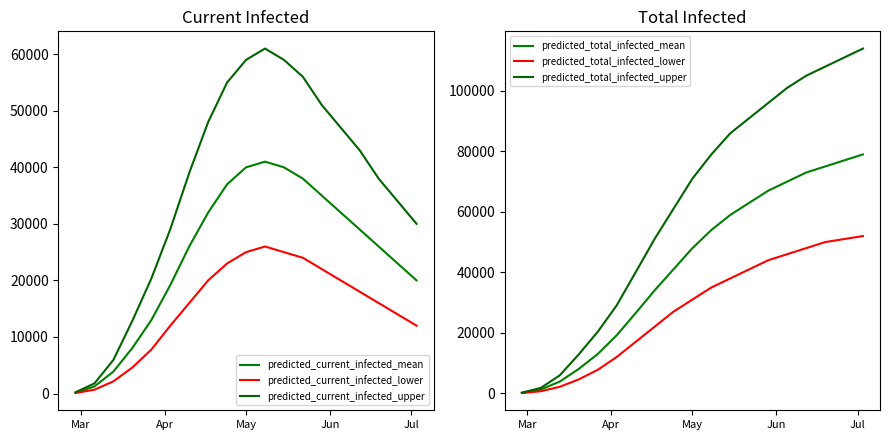

At Apr, list the series in order from largest to smallest.

predicted_current_infected_upper, predicted_total_infected_upper, predicted_current_infected_mean, predicted_total_infected_mean, predicted_current_infected_lower, predicted_total_infected_lower